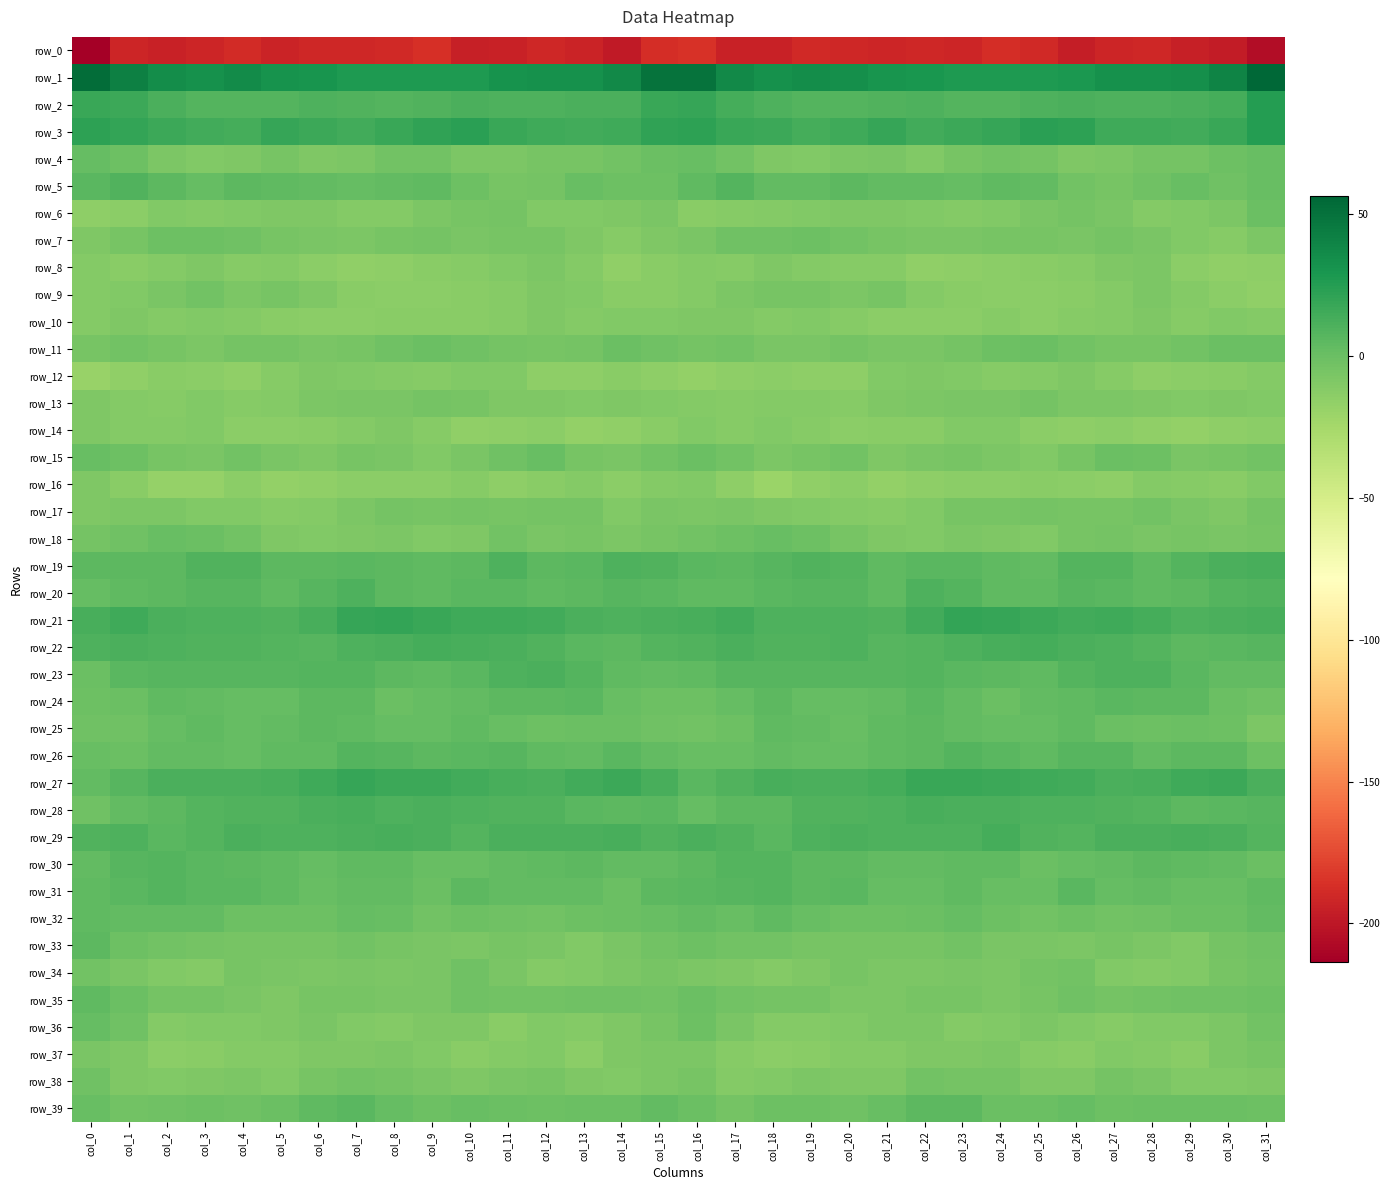

Which category has the lowest value across all series?

col_0